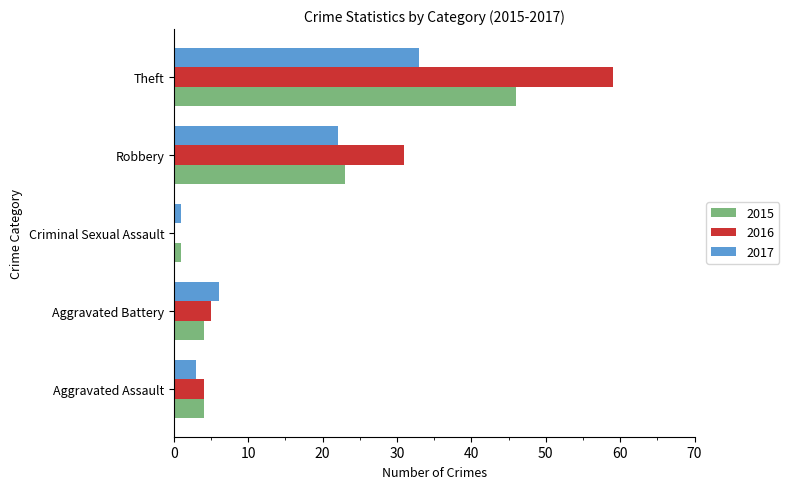

Where is 2016 nearest to the value 29?

Robbery